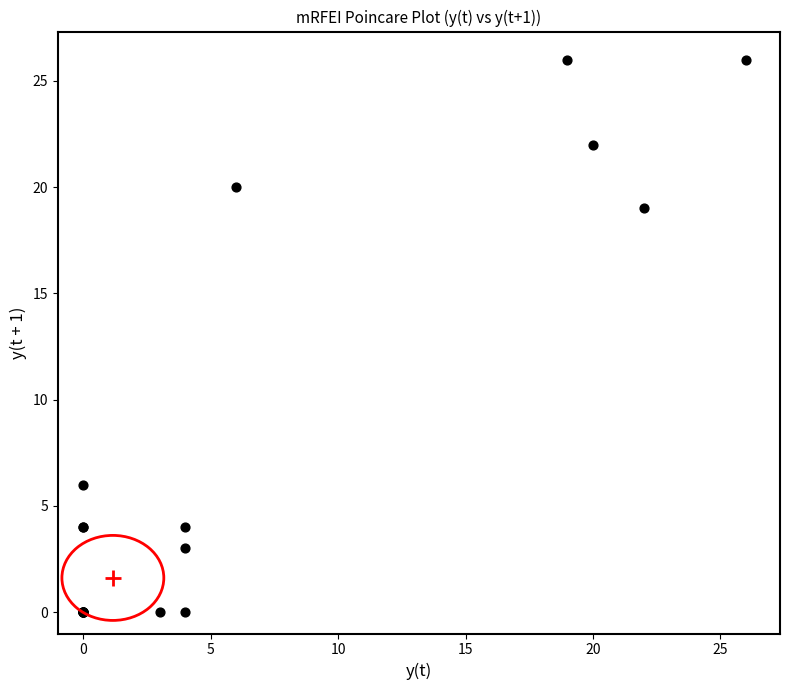

What Y value in the scatter plot is closest to 13?

19